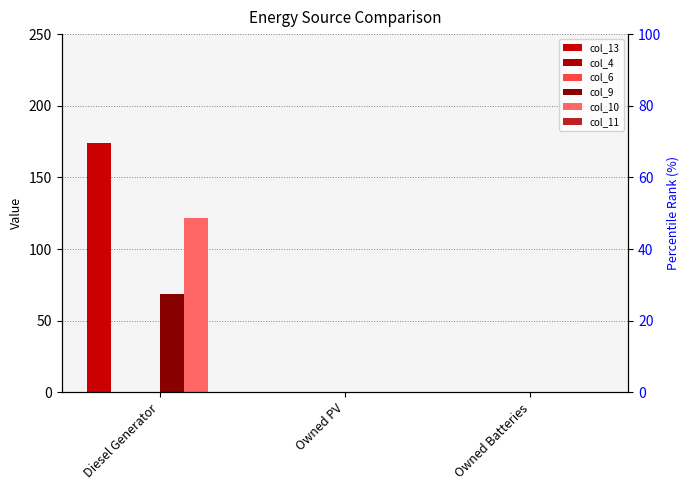

Rank the series by their maximum value, from highest to lowest.

col_13, col_10, col_9, col_4, col_6, col_11